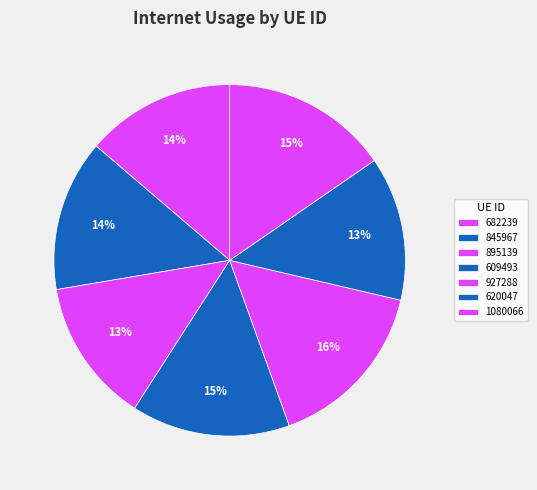

True or false: 895139 accounts for 13% of the total.

True